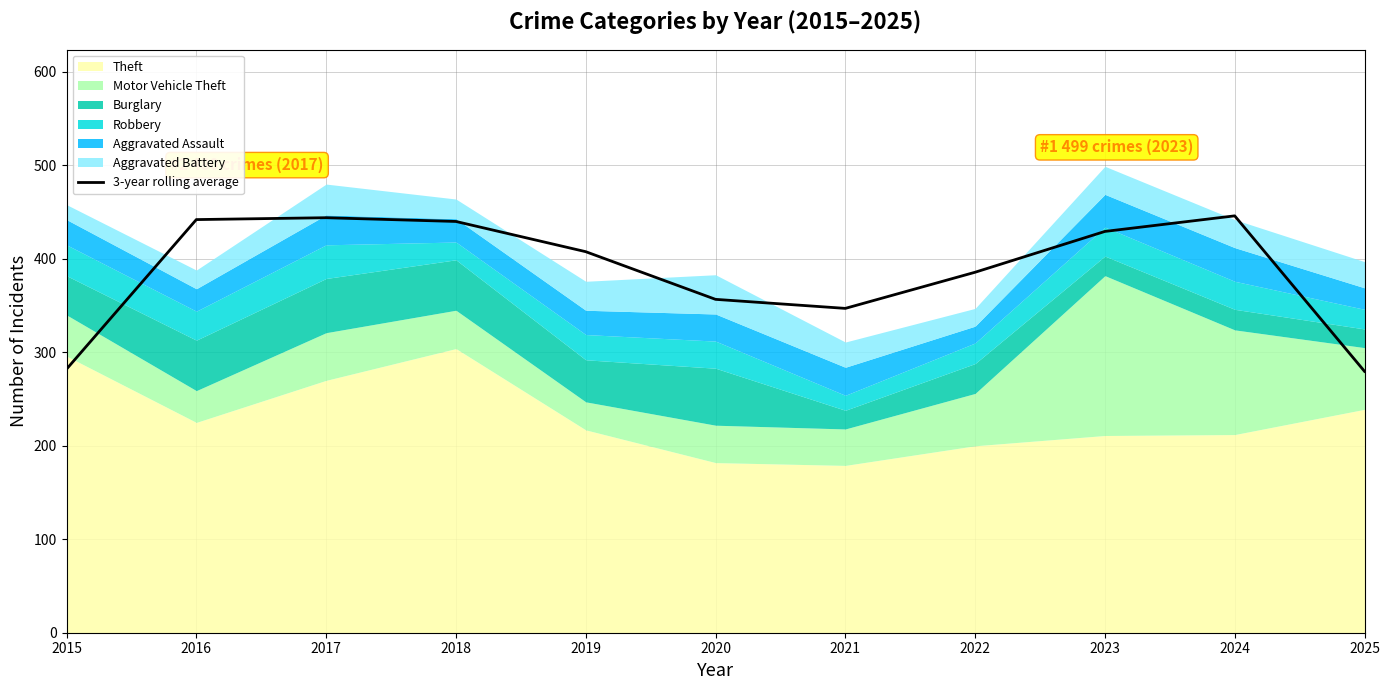

Is it true that 3-year rolling average equals 356.7 at 2020?

True